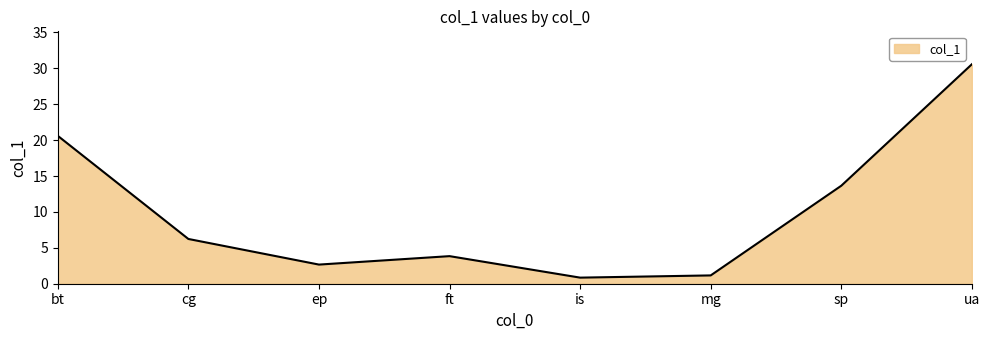

True or false: the data has more than 2 interior local peaks.

False